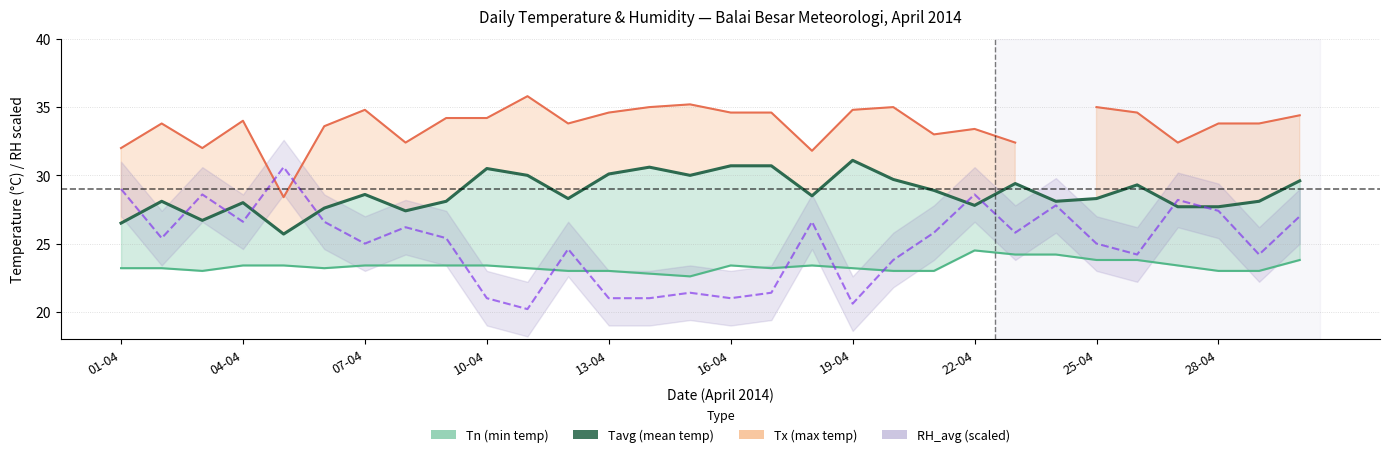

How many categories are shown in the chart?

30